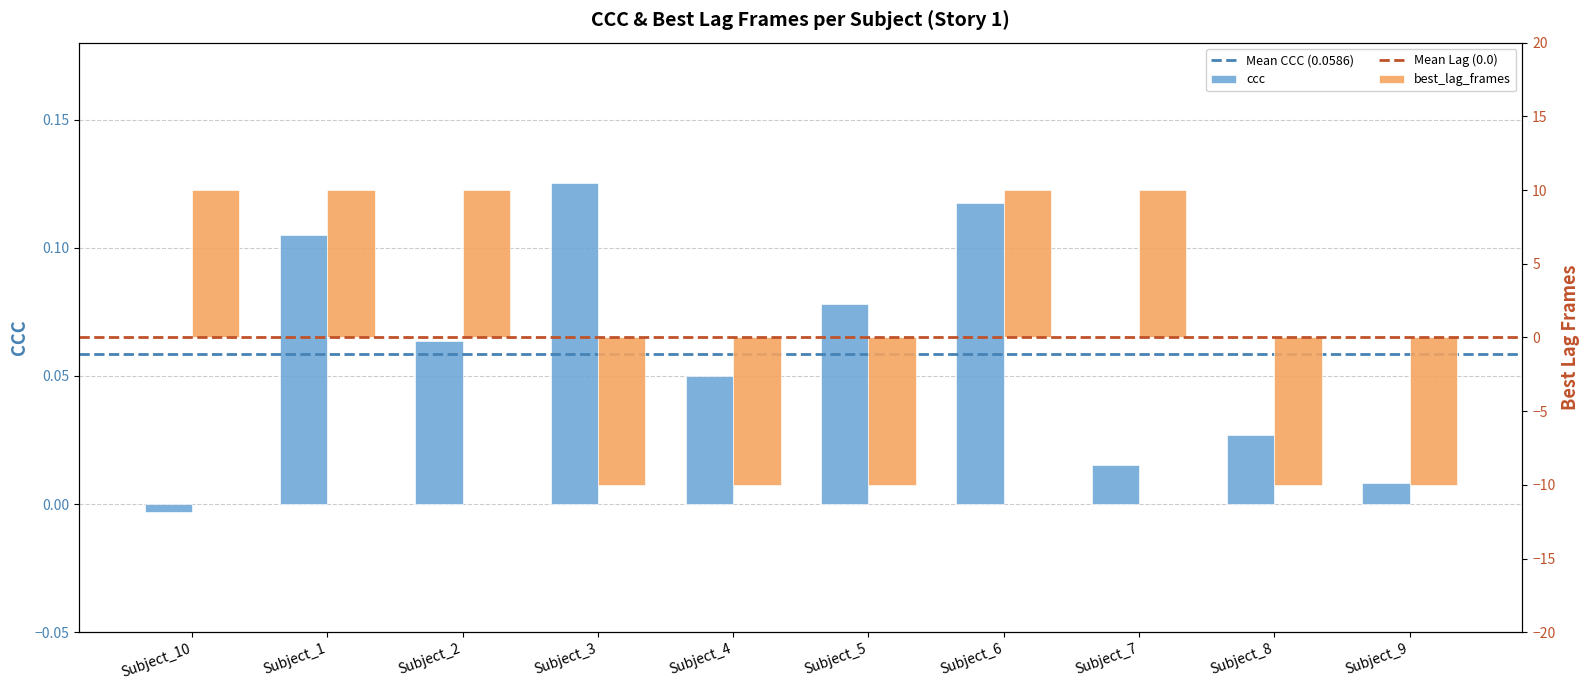

Does the chart contain stacked bars?

No